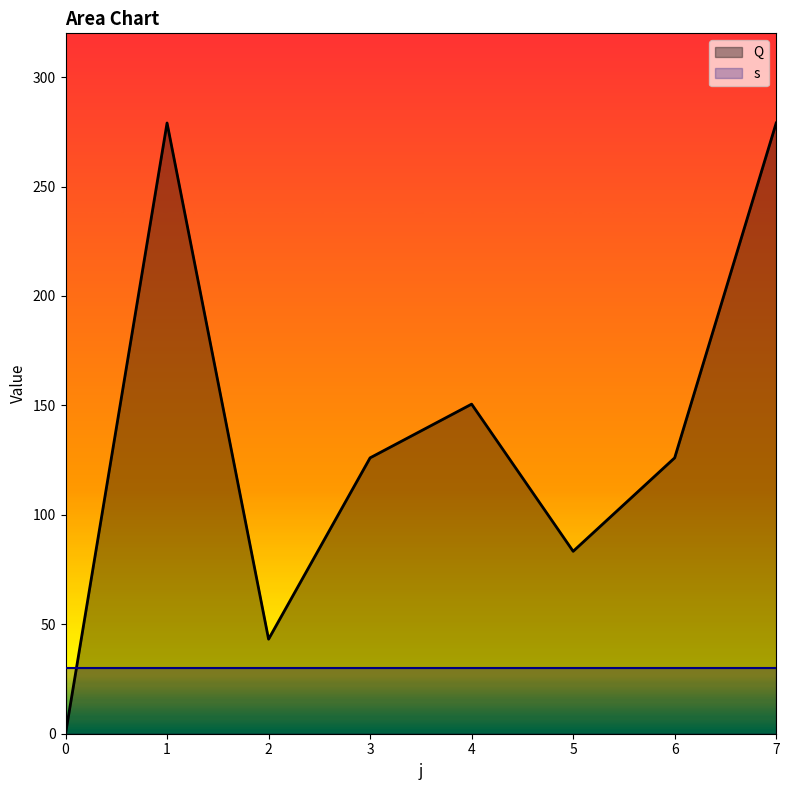

What is the difference between the highest and lowest values at 5?

53.3